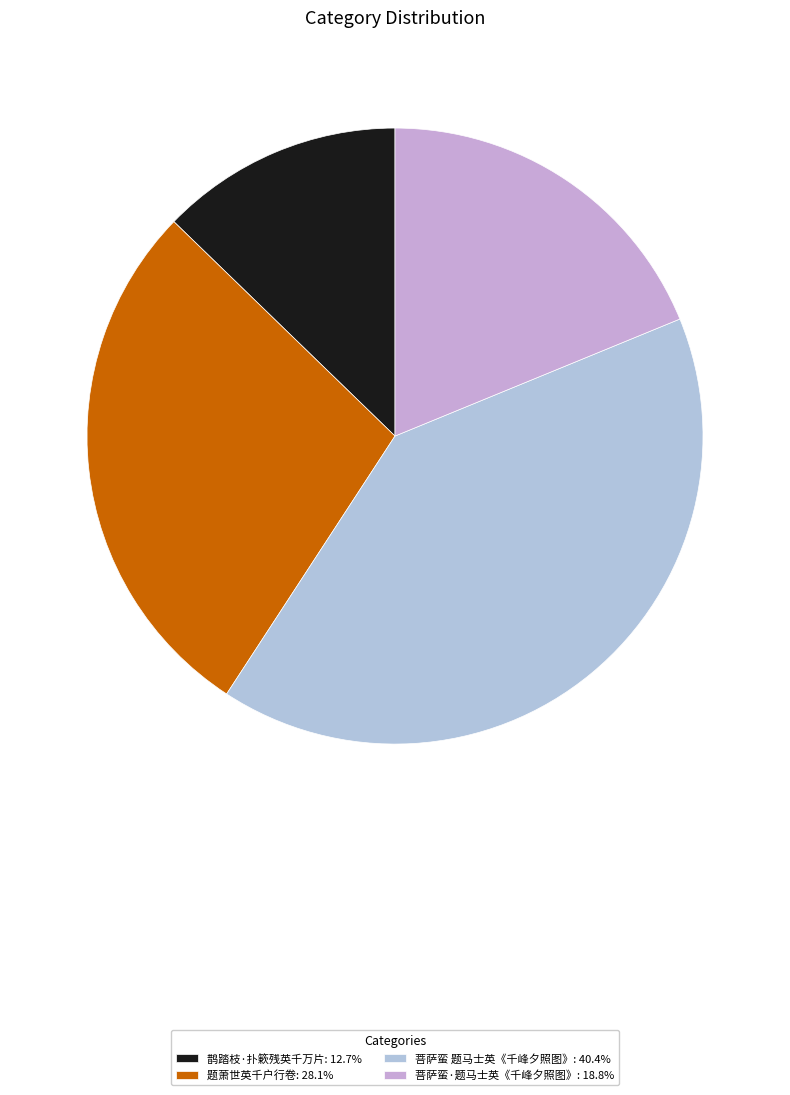

How many segments does this pie chart have?

4